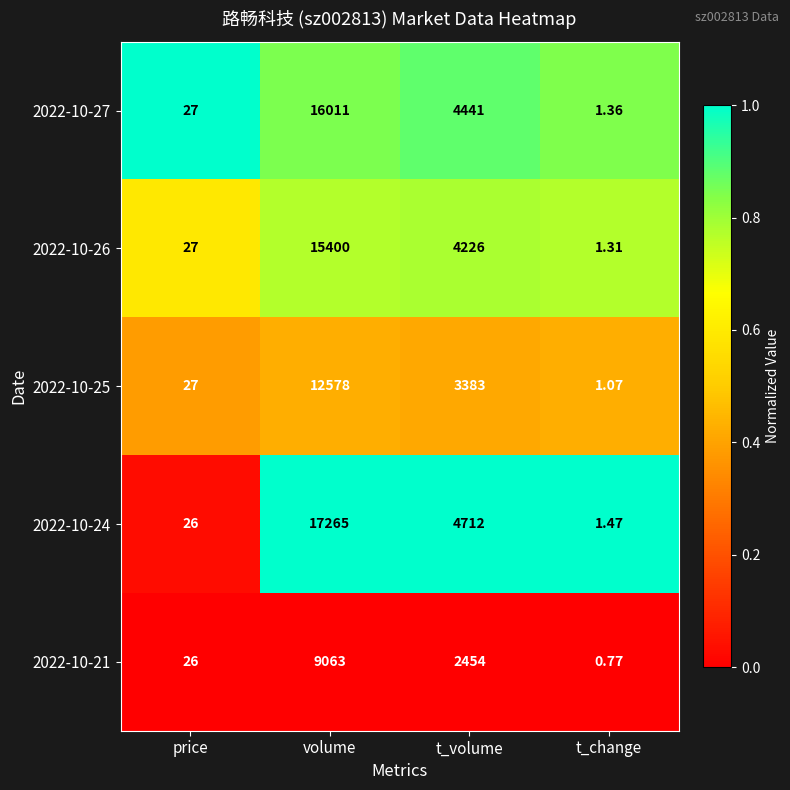

Which category has the highest value in the 2022-10-27 series?

volume